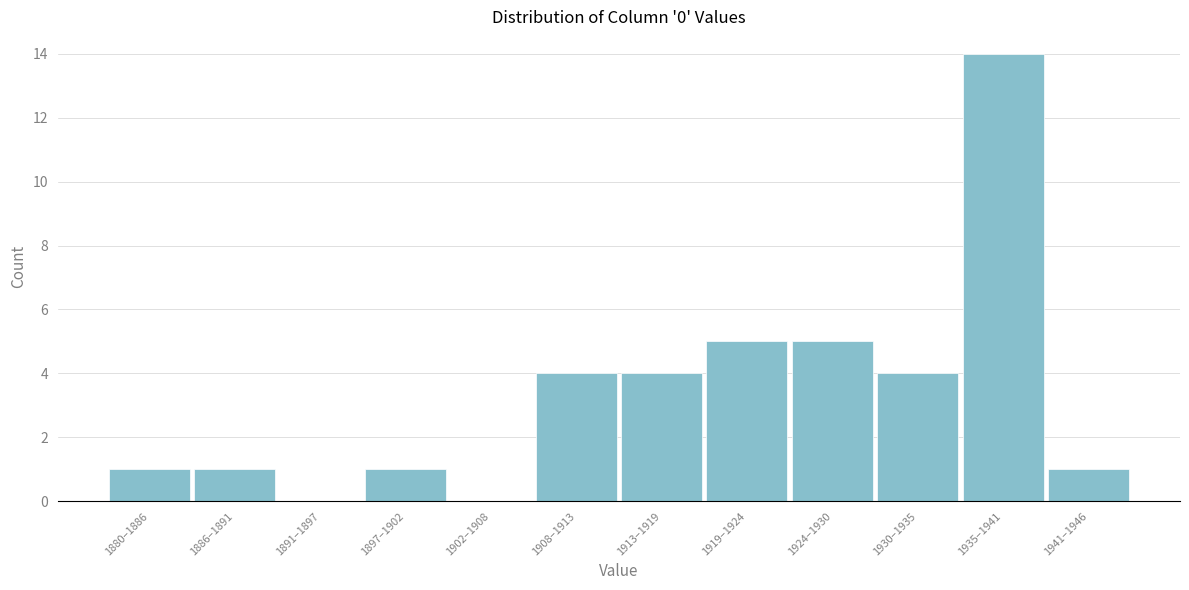

Reading left to right, transcribe all the data shown in this chart.

1880–1886=1	1886–1891=1	1891–1897=0	1897–1902=1	1902–1908=0	1908–1913=4	1913–1919=4	1919–1924=5	1924–1930=5	1930–1935=4	1935–1941=14	1941–1946=1